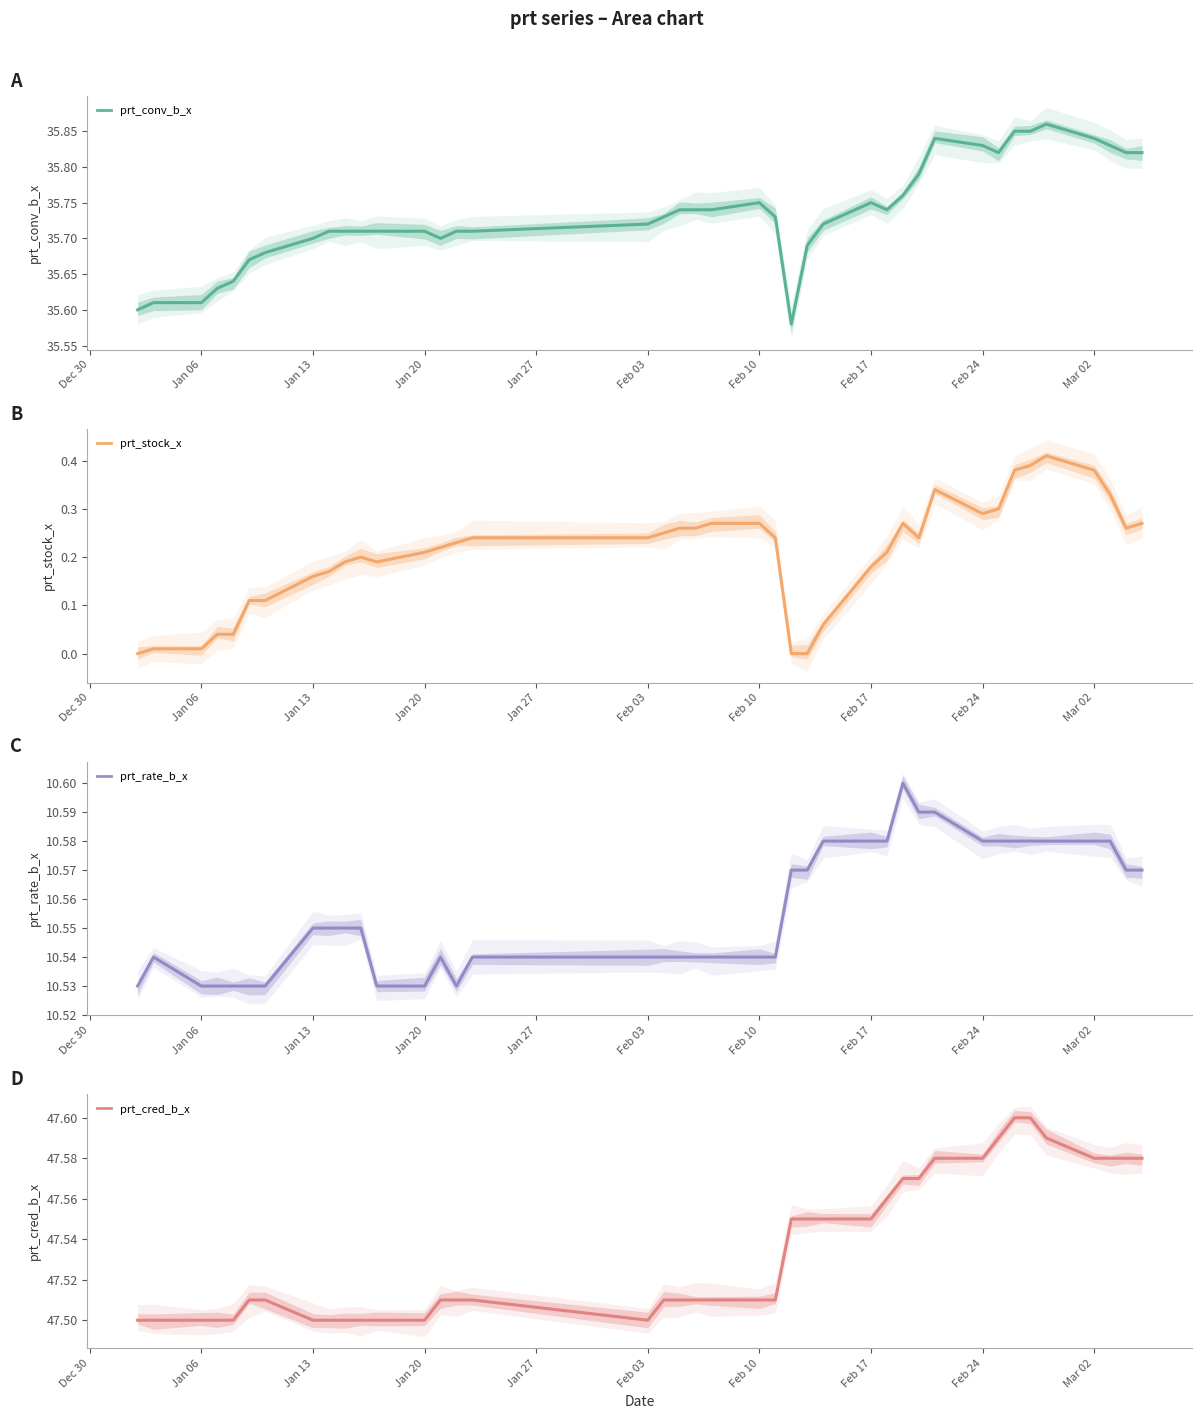

How many data points does each series have?

40